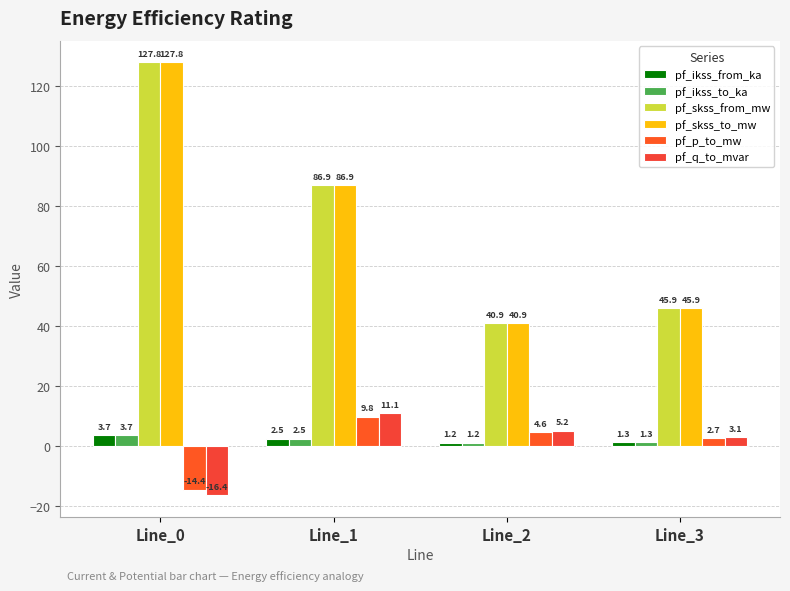

Rank the series by their maximum value, from highest to lowest.

pf_skss_from_mw, pf_skss_to_mw, pf_q_to_mvar, pf_p_to_mw, pf_ikss_from_ka, pf_ikss_to_ka